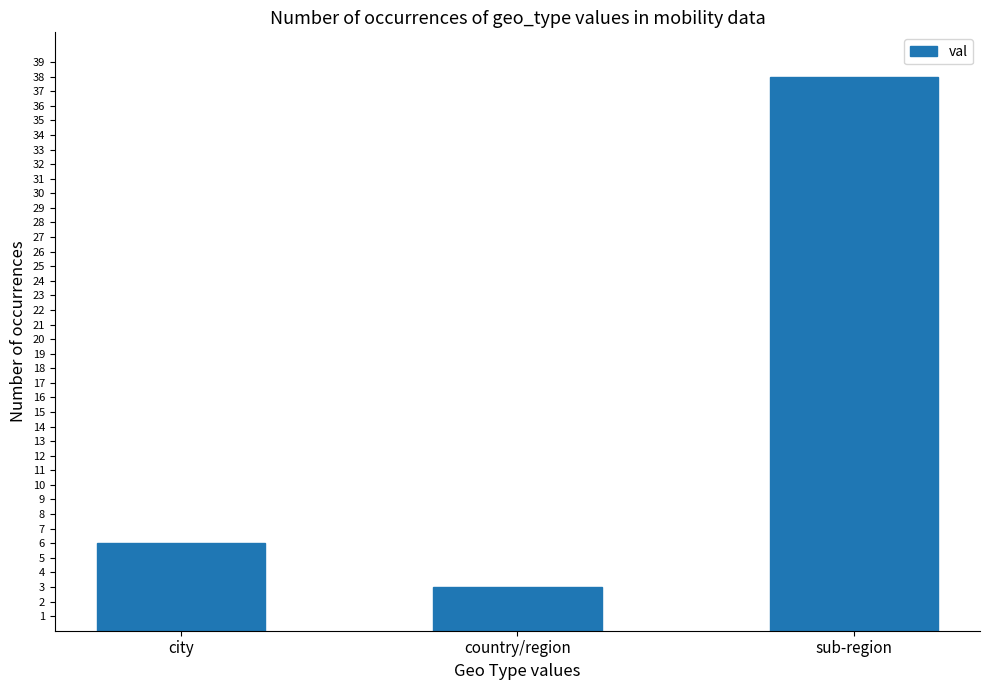

Which label corresponds to the largest value in the chart?

sub-region